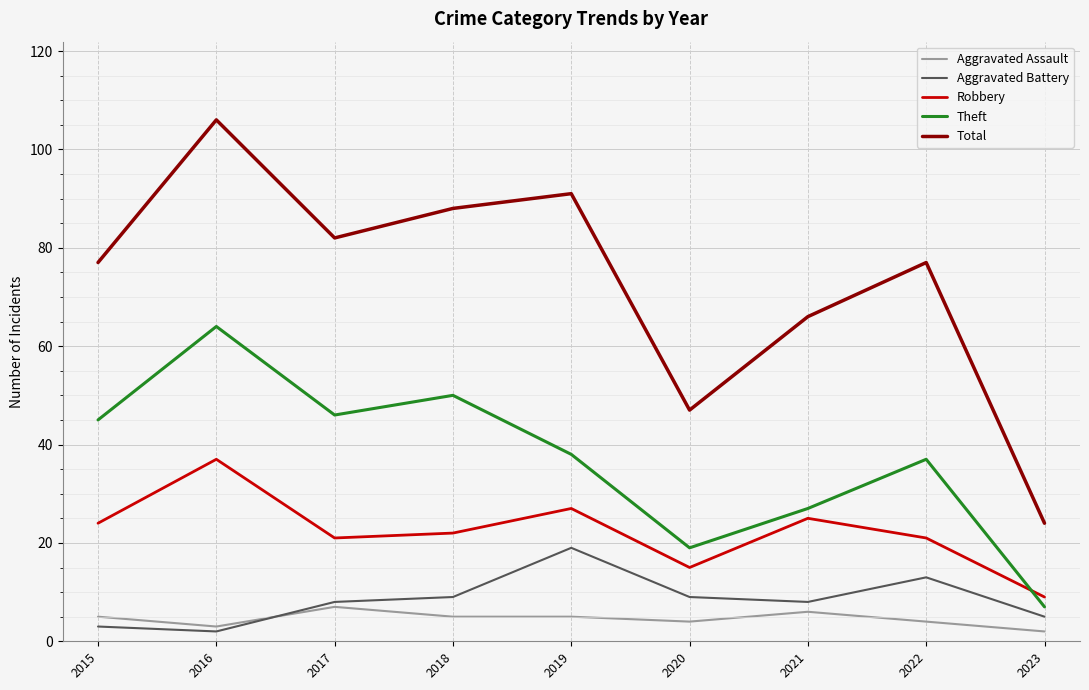

What is the maximum value for Total?

106